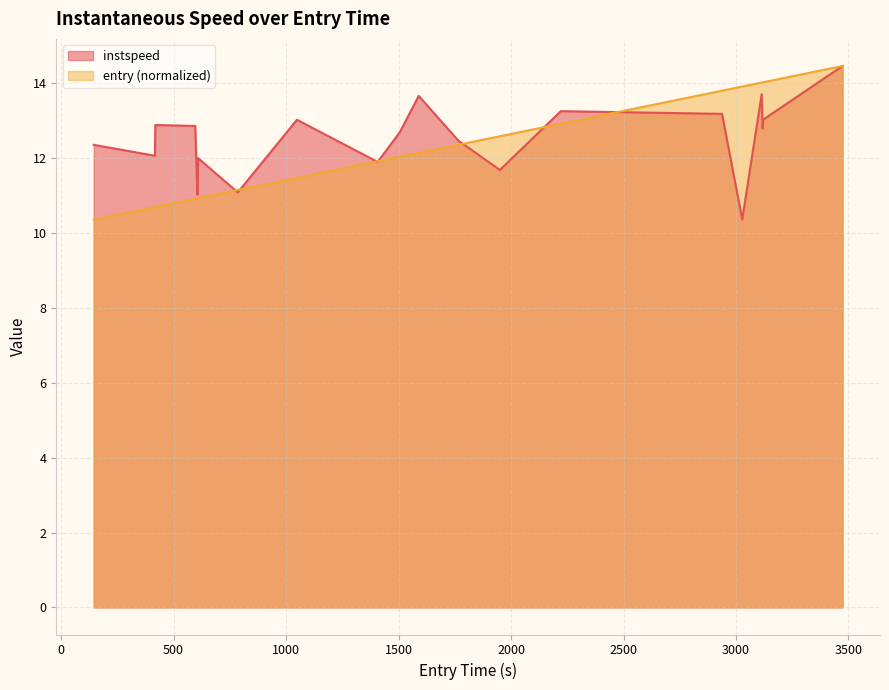

What is the greatest value displayed?

14.5